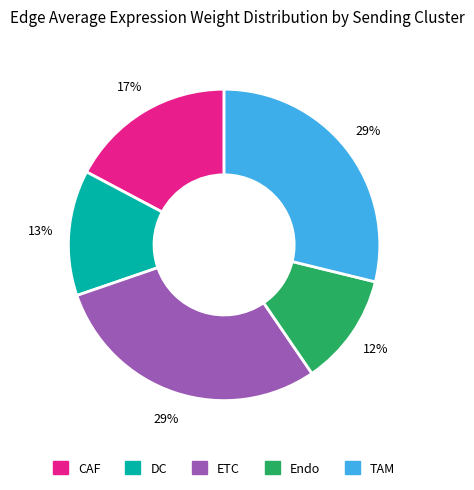

To the nearest percent, what percentage of the pie is Endo?

12%